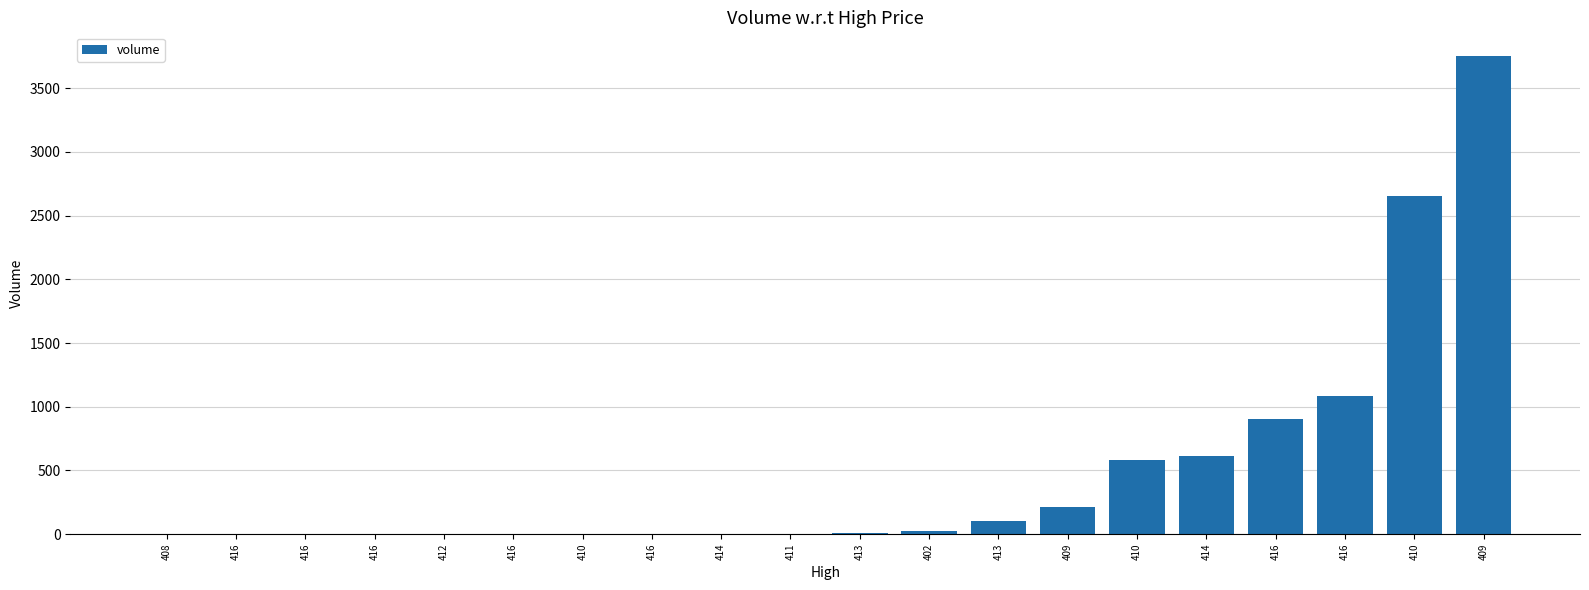

Count the number of categories in the chart.

20